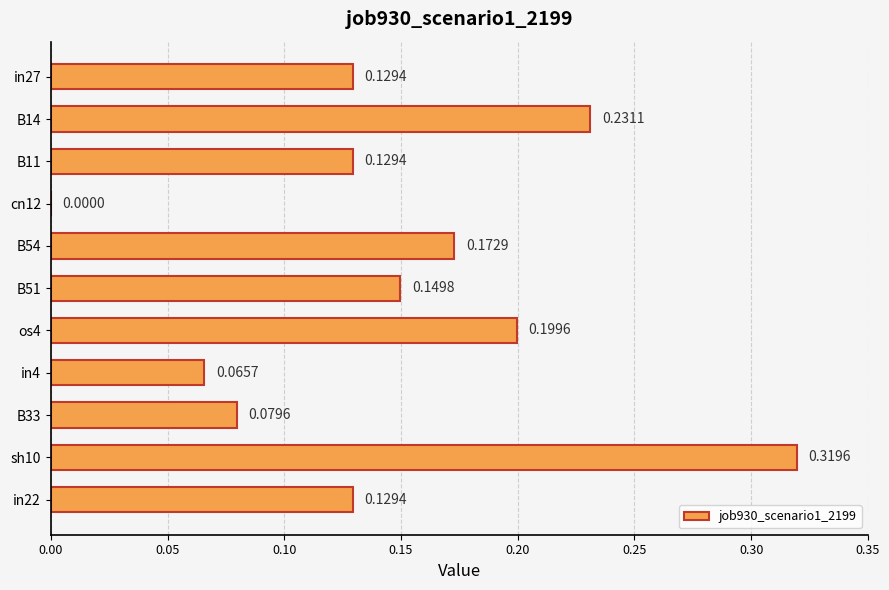

What is the change in value from cn12 to in4?

+0.1